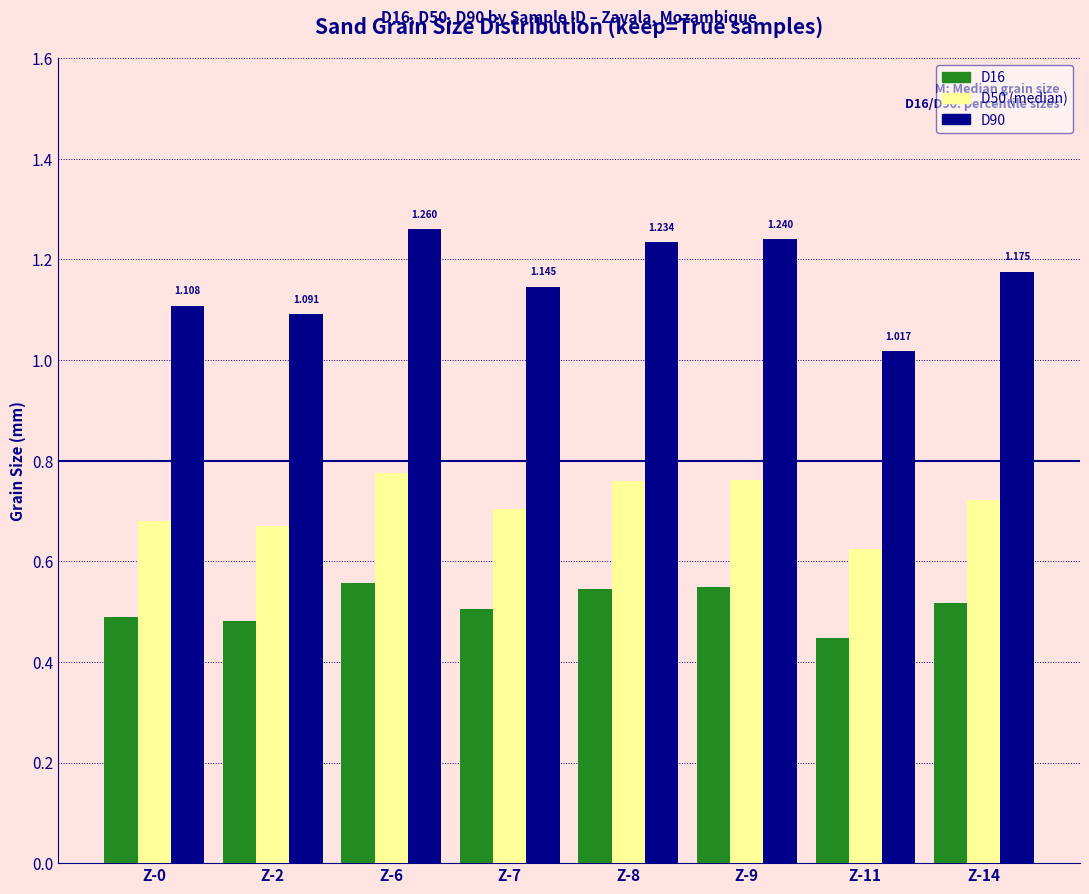

How many groups of bars are there?

8